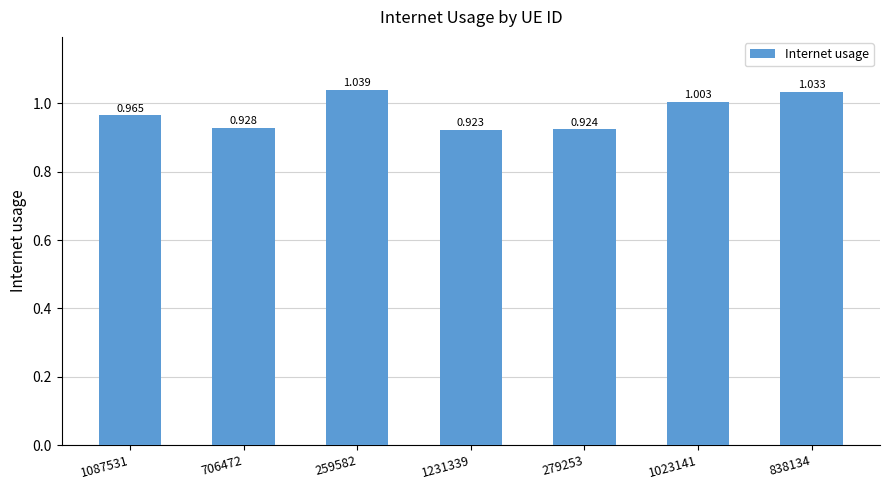

At which category does the chart reach its minimum across all series?

1231339